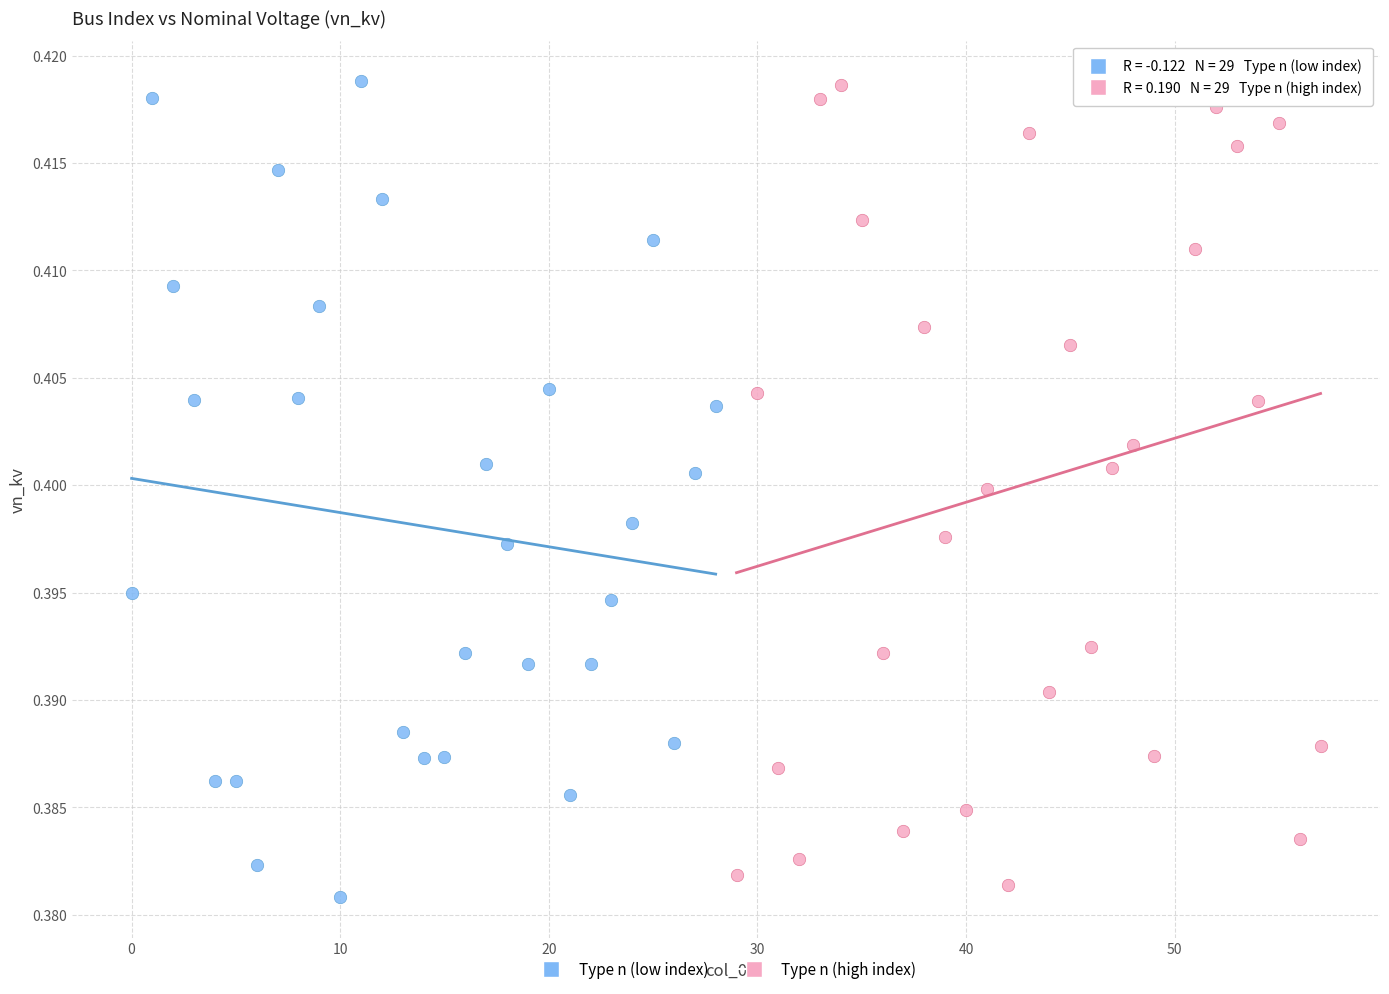

Which series has the largest Y range (max minus min)?

Type n (low index)